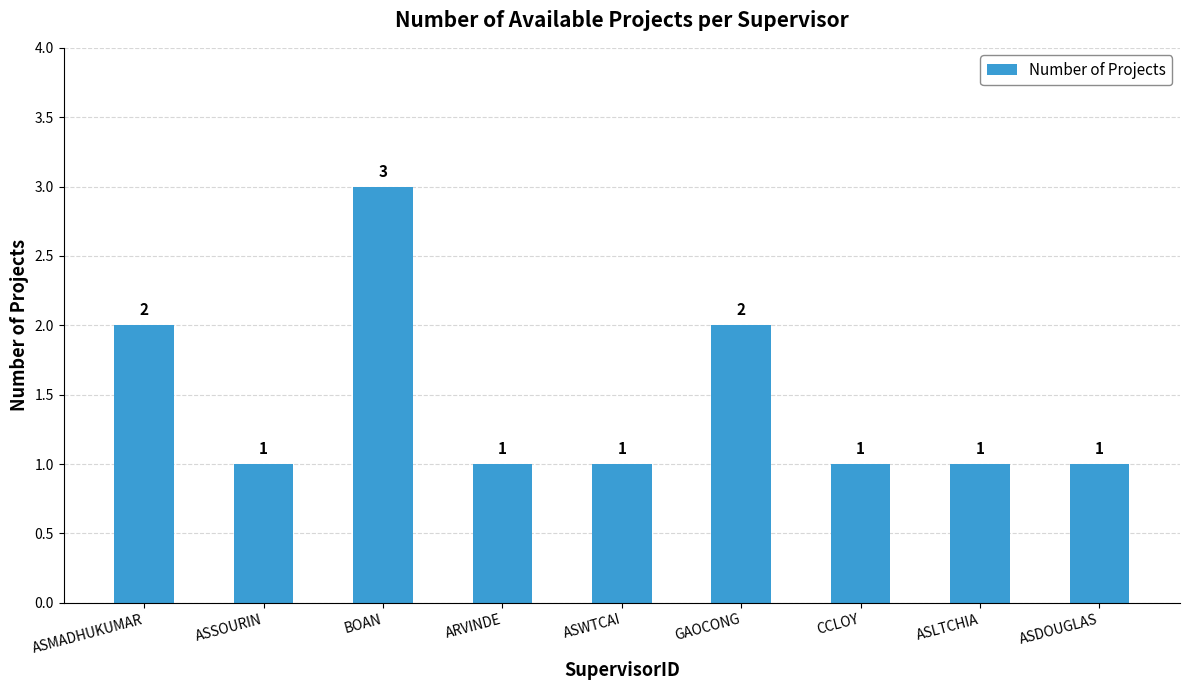

Count the number of values greater than 1.

3